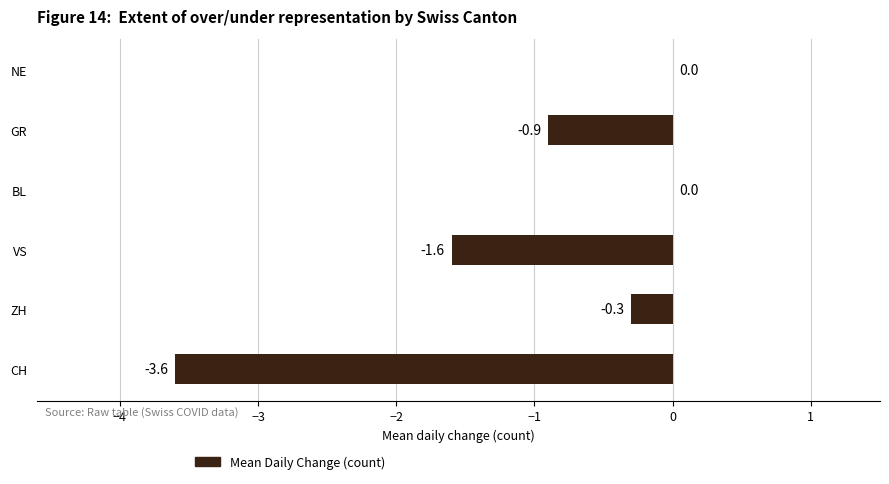

What is the change in value from ZH to NE?

+0.3